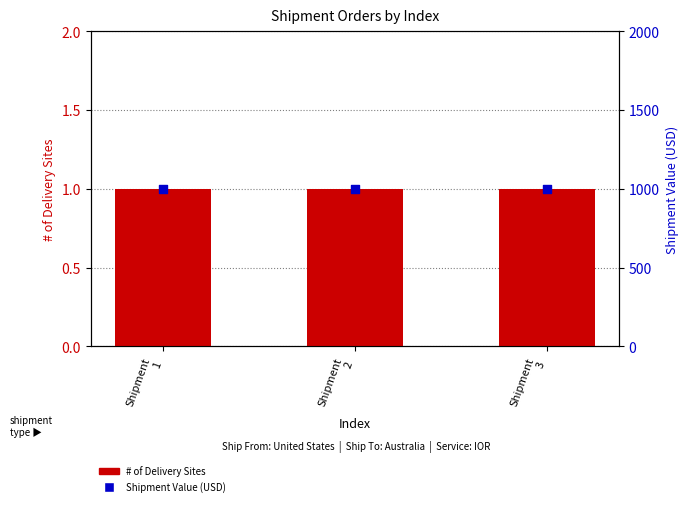

What are all the series names shown in the legend?

# of Delivery Sites, Shipment Value (USD)